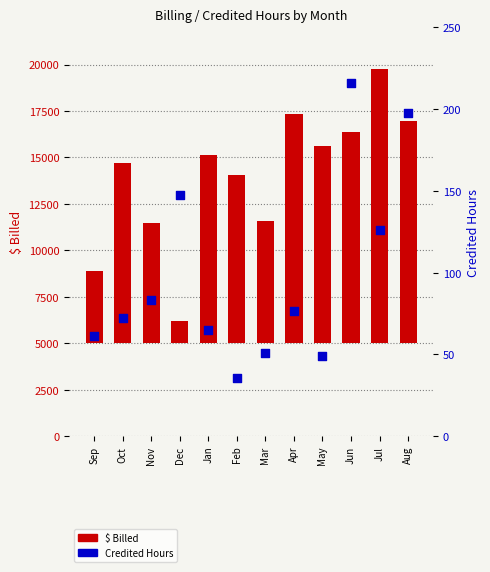

What are all the series names shown in the legend?

$ Billed, Credited Hours